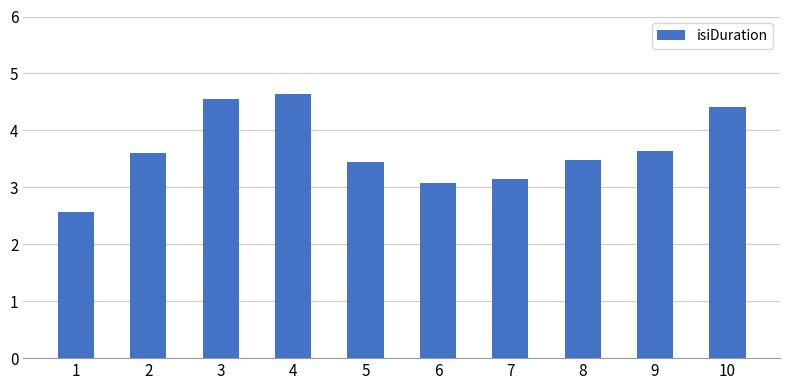

Which label corresponds to the largest value in the chart?

4